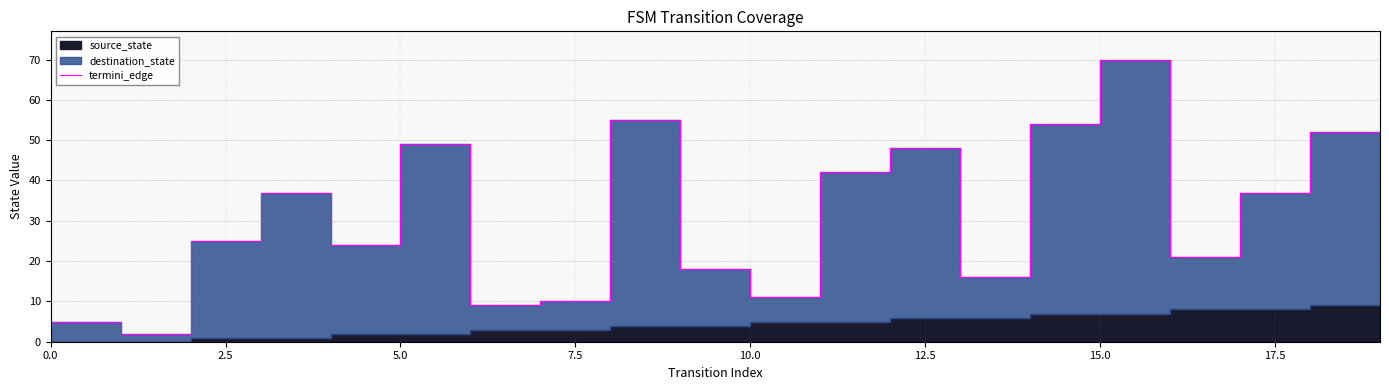

True or false: the data shows 99 at 15.

False